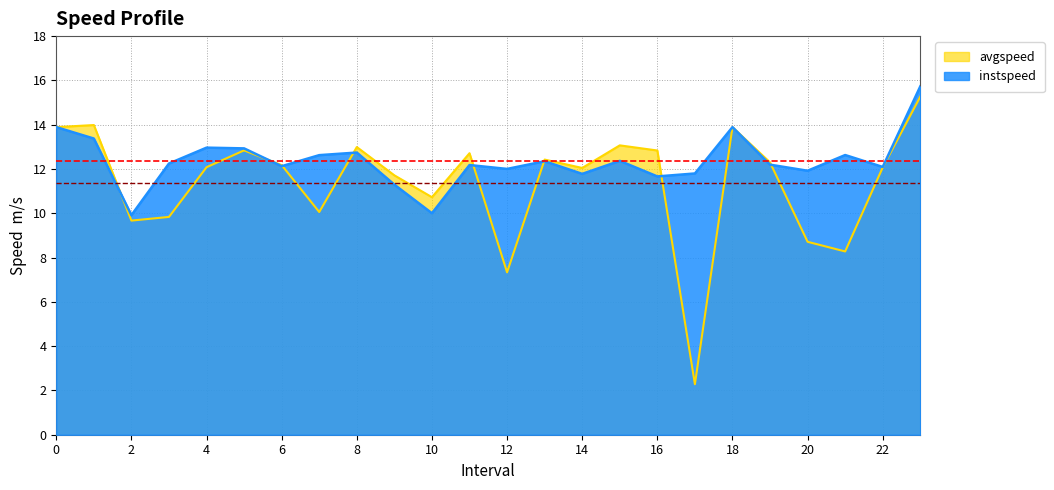

At which category does avgspeed reach its first local peak?

1.0